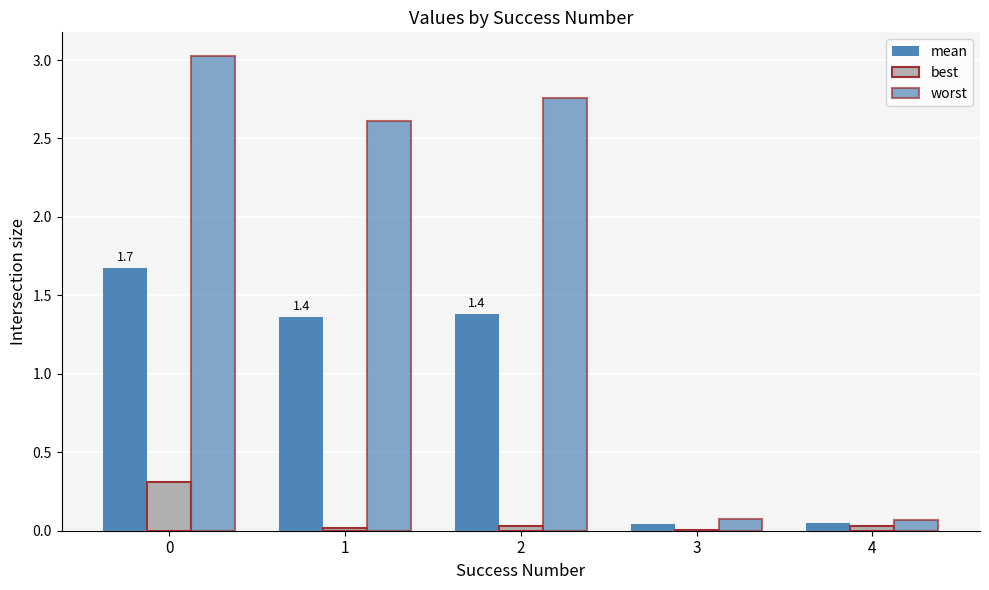

Rank the series by their average value, from lowest to highest.

best, mean, worst